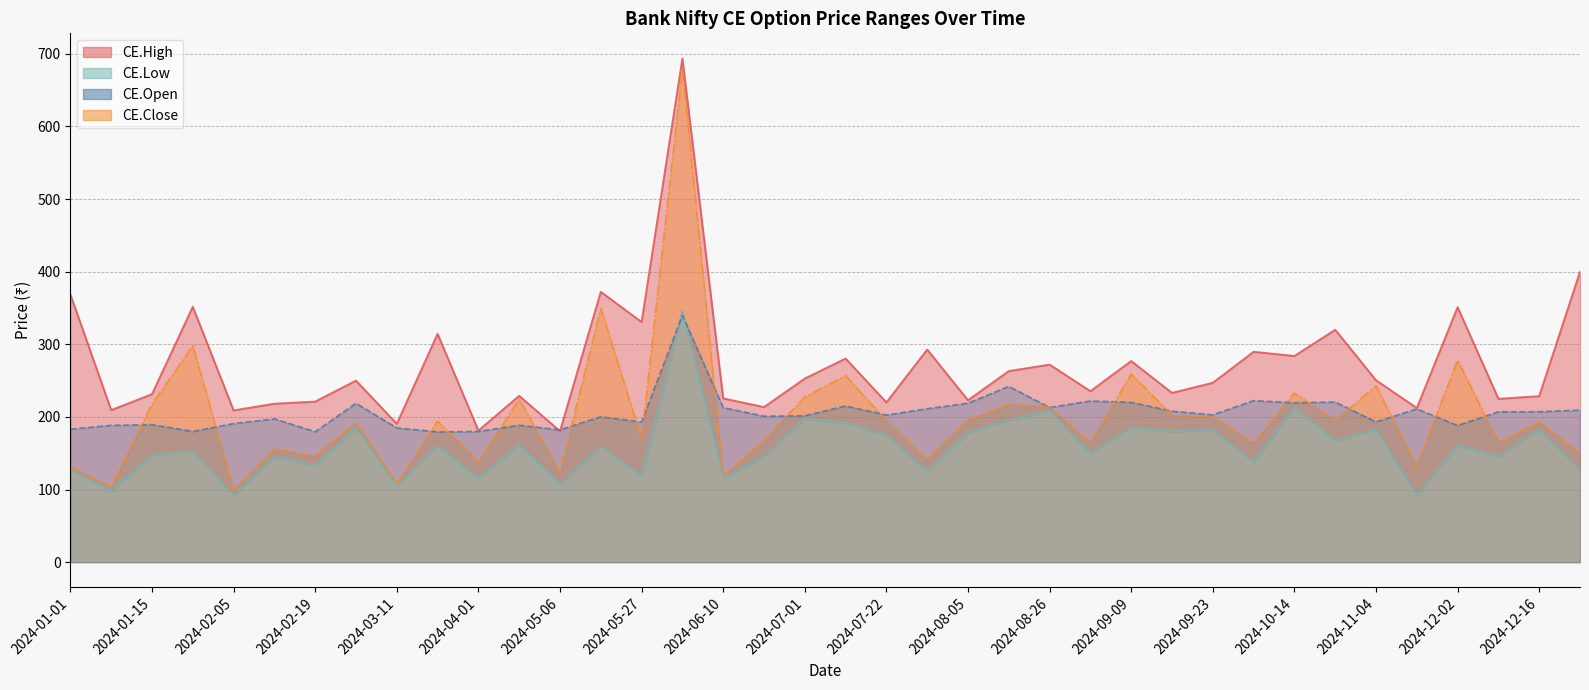

At how many categories does at least one series exceed 445?

1